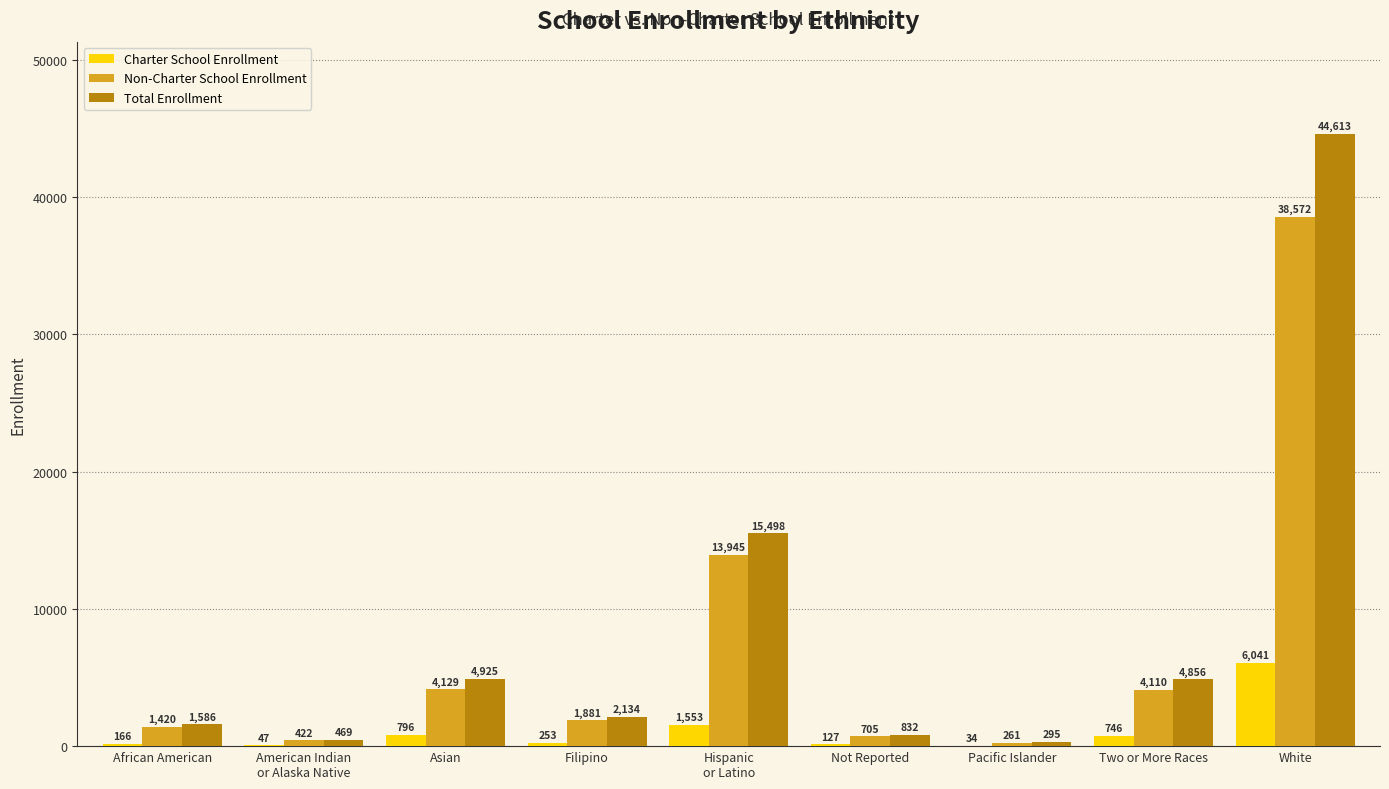

What is the sum of all Total Enrollment values?

75208